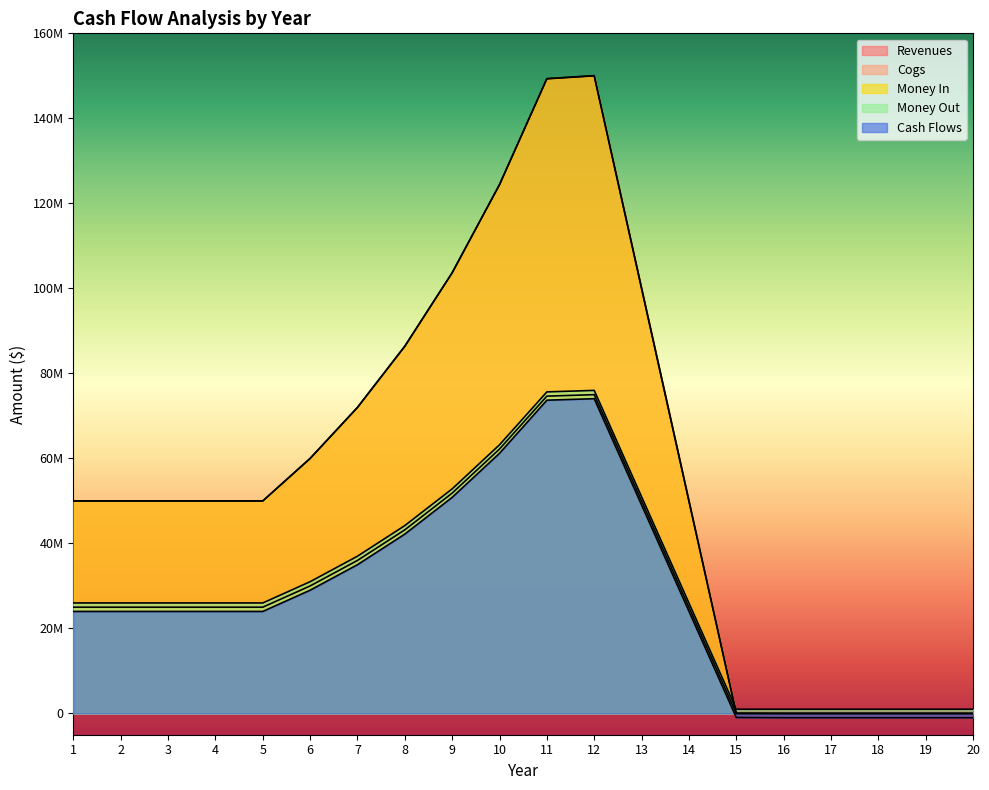

Which series has the largest total across all categories?

Money In